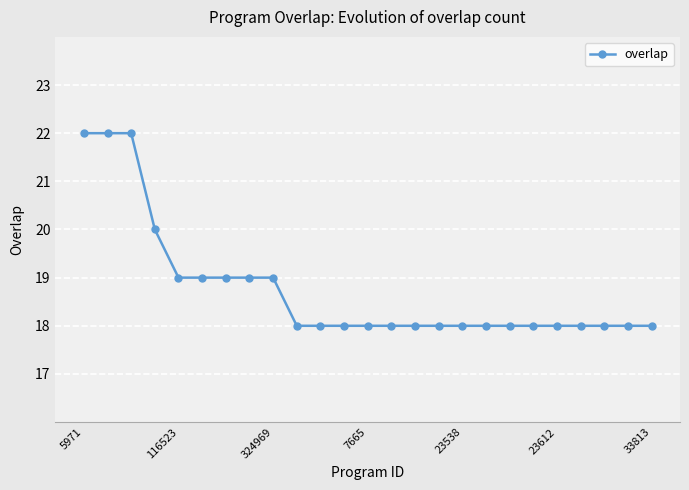

What is the maximum value shown in the chart?

22